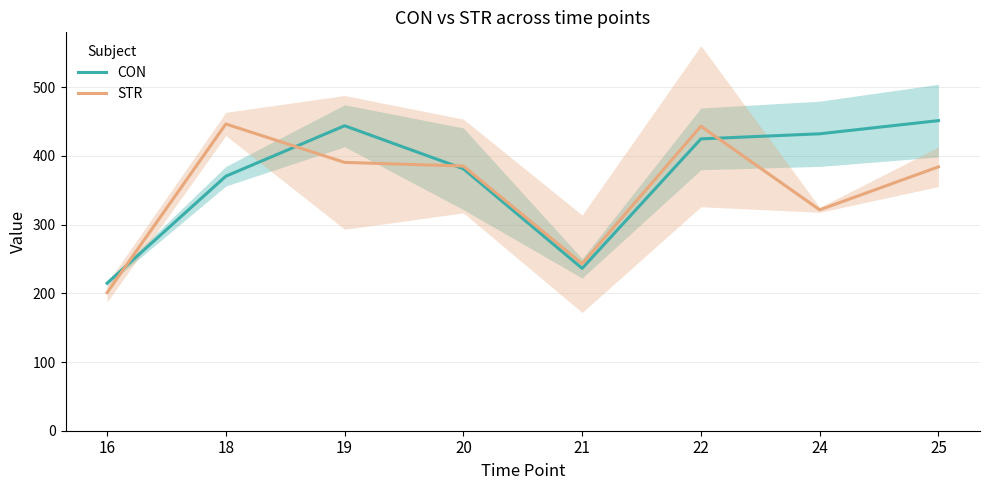

Rank the categories by STR value from lowest to highest.

16, 21, 24, 25, 20, 19, 22, 18